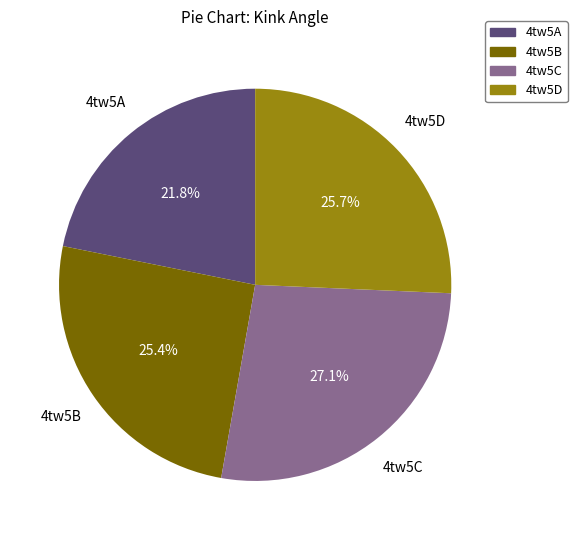

To the nearest percent, what portion does 4tw5A represent?

22%